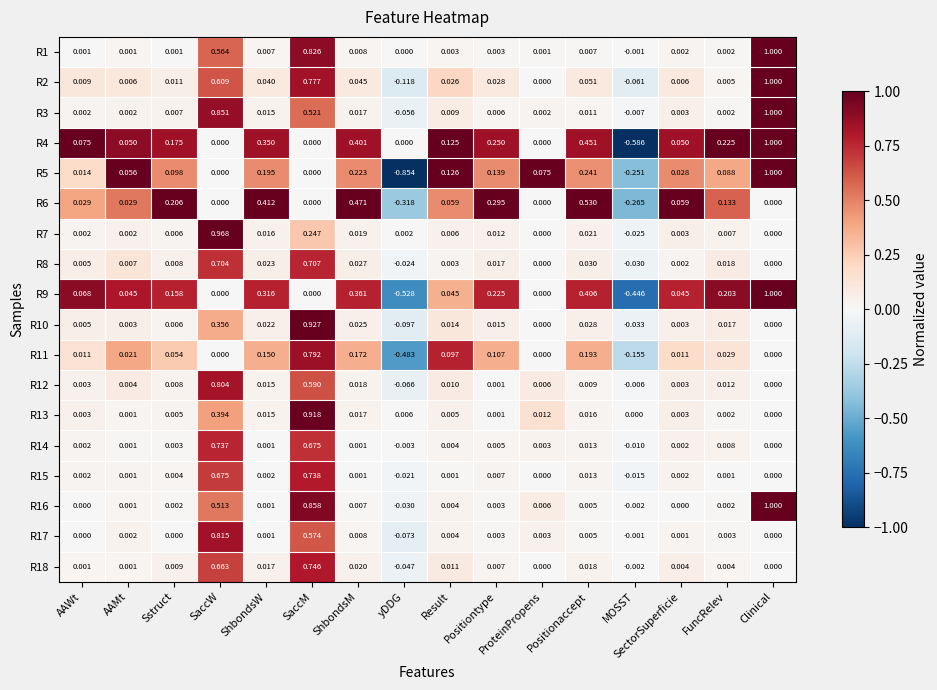

Which series changed the most between ShbondsM and Clinical?

R16